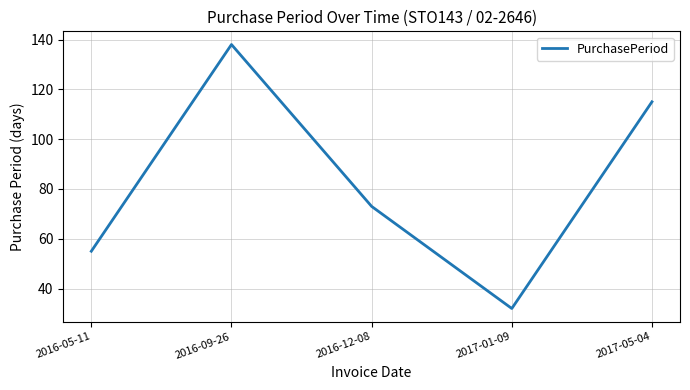

The chart shows a value of 31 at 2016-12-08. True or false?

False